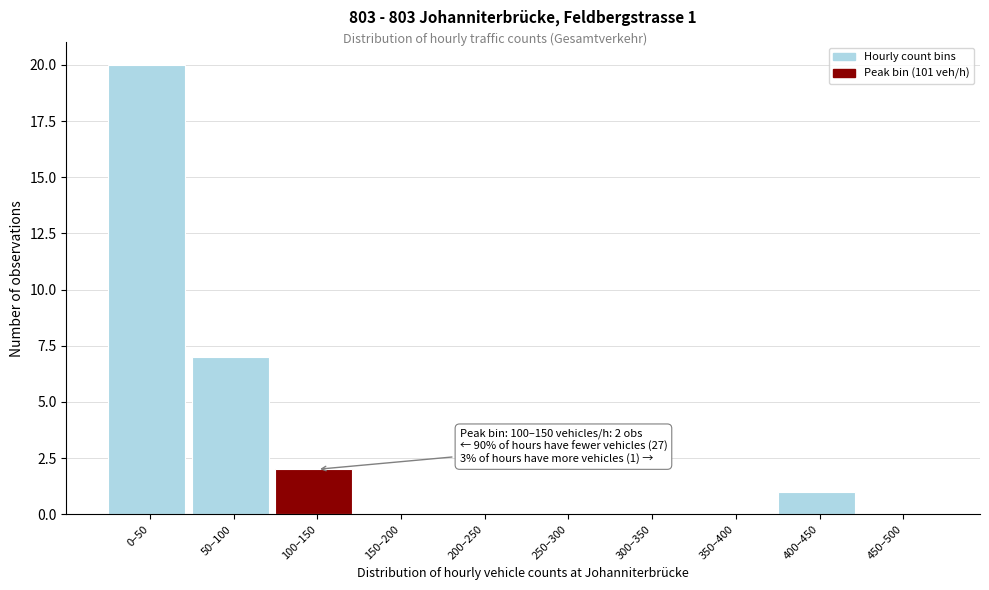

Reading left to right, transcribe all the data shown in this chart.

0–50=20	50–100=7	100–150=2	150–200=0	200–250=0	250–300=0	300–350=0	350–400=0	400–450=1	450–500=0